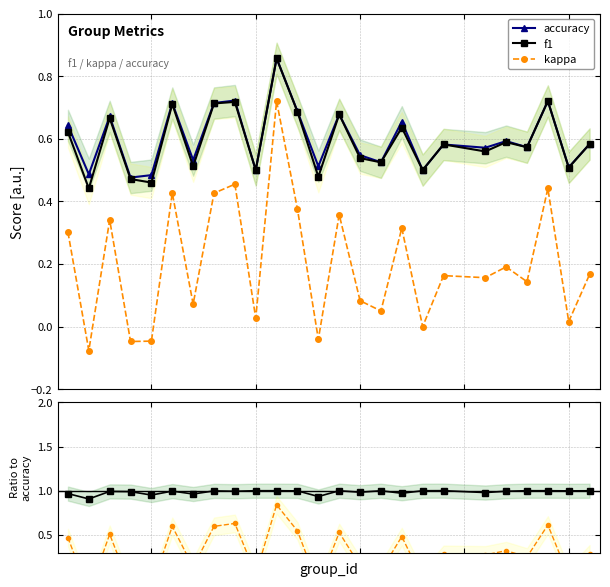

True or false: accuracy and kappa intersect in this chart.

False